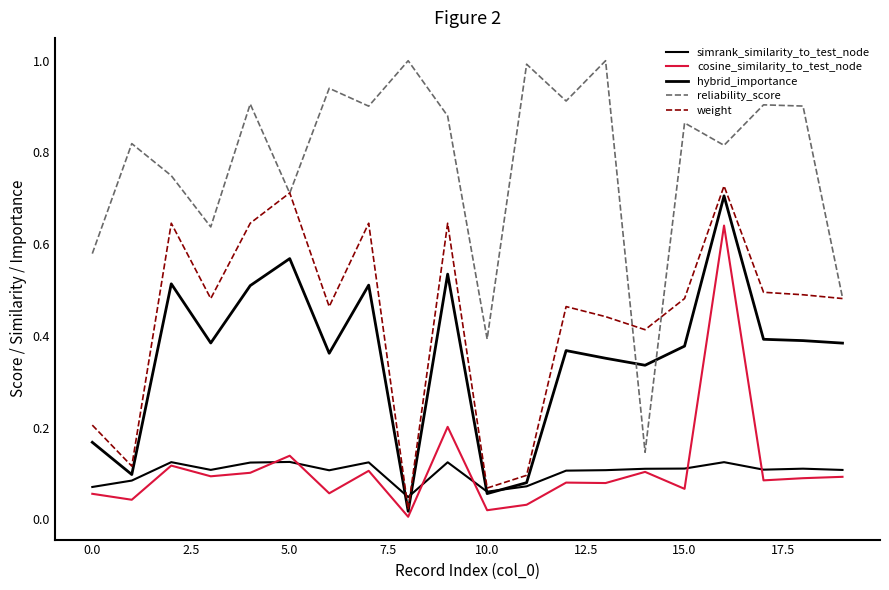

How many lines are shown in the chart?

5